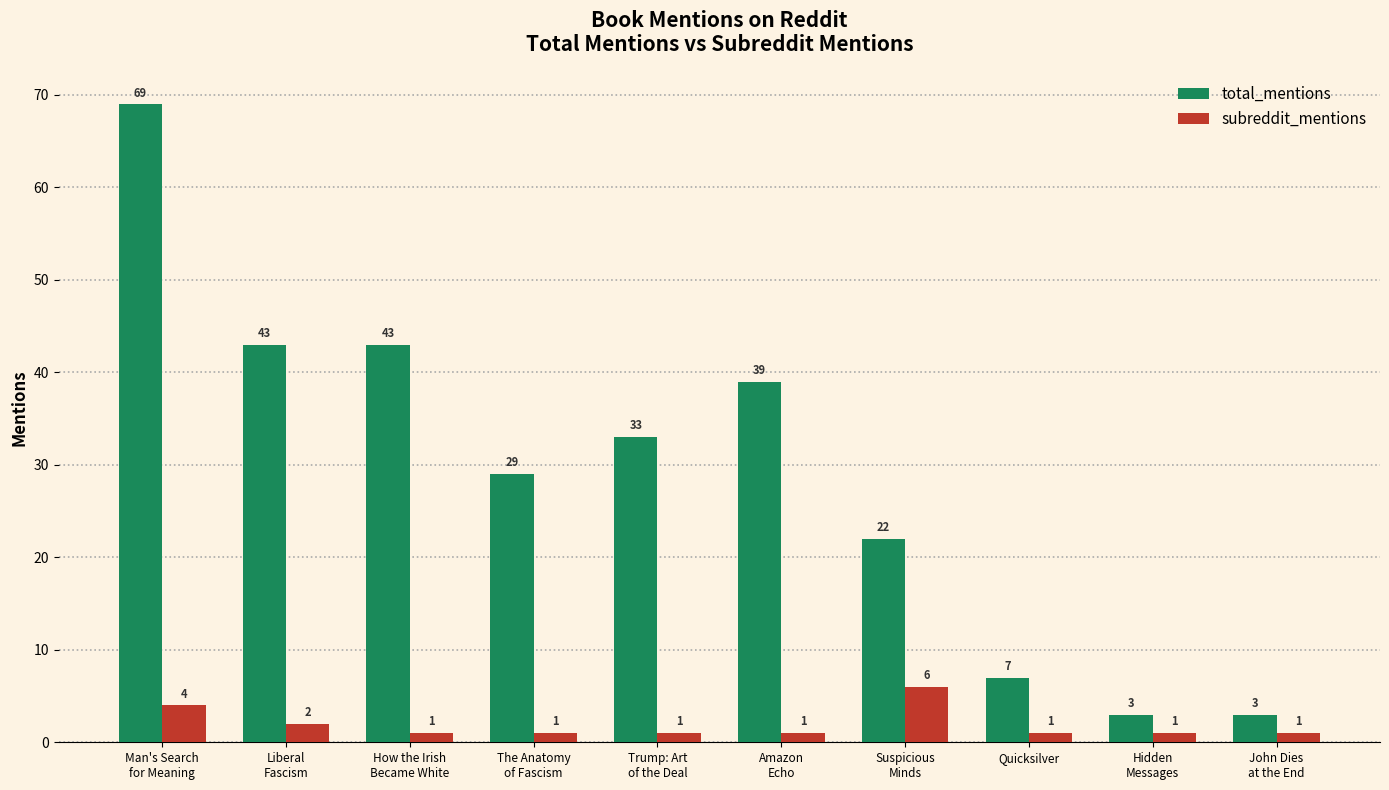

What is the value of the total_mentions bar at the 10th from the left?

3